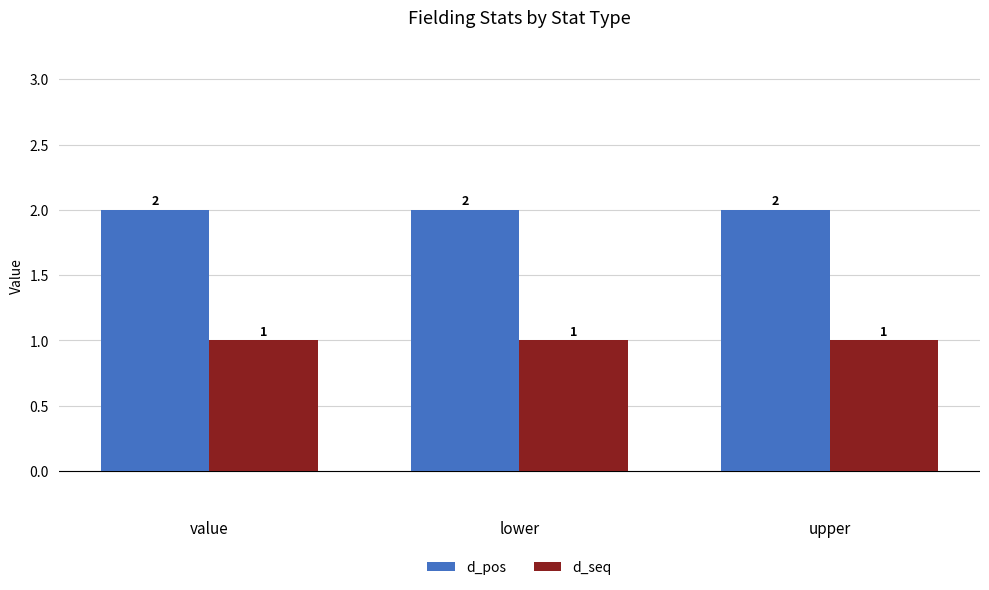

Reading left to right, transcribe all the data shown in this chart.

d_pos: value=2	lower=2	upper=2
d_seq: value=1	lower=1	upper=1